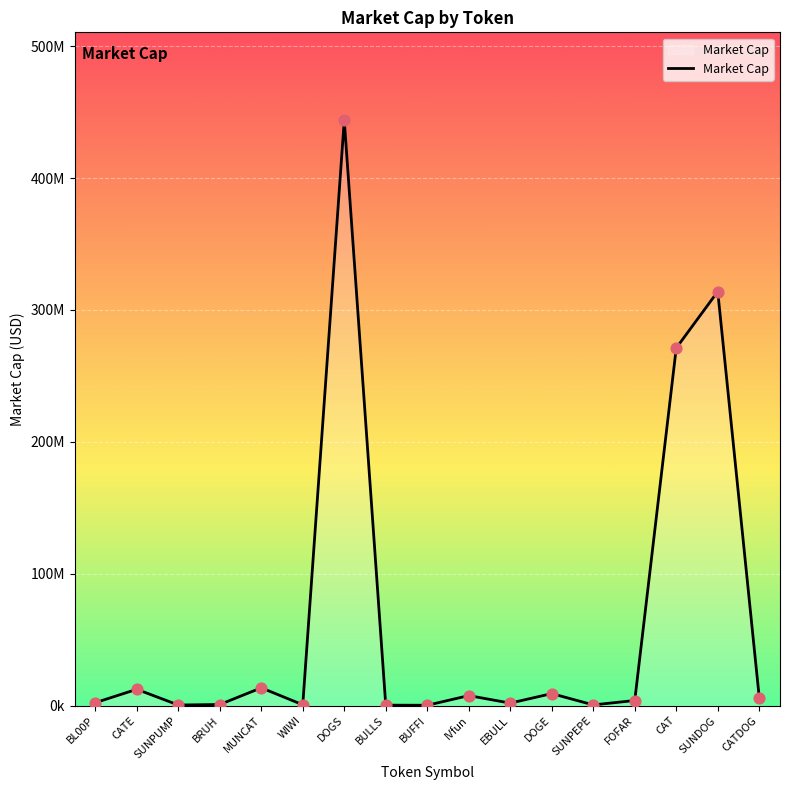

What is the change in value from SUNPEPE to FOFAR?

+3344683.2